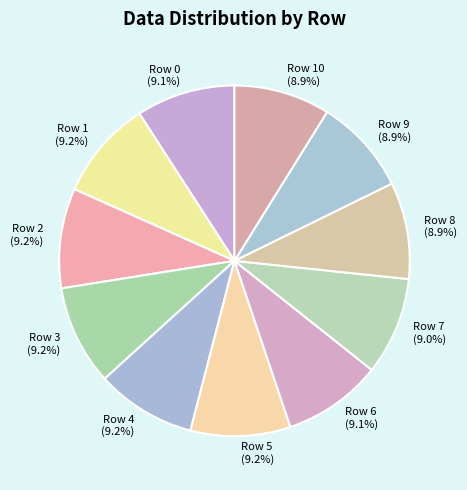

To the nearest percent, what is the average slice percentage?

9%